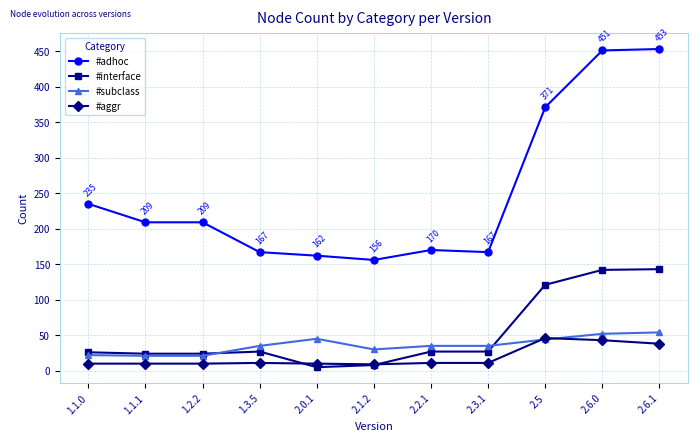

What is the sum of all #interface values?

574